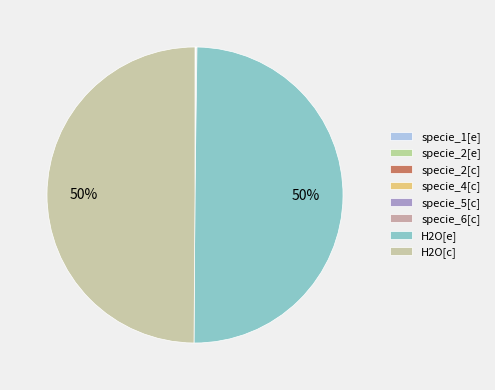

Rank the categories by value from highest to lowest.

H2O[e], H2O[c], specie_6[c], specie_5[c], specie_2[c], specie_4[c], specie_2[e], specie_1[e]